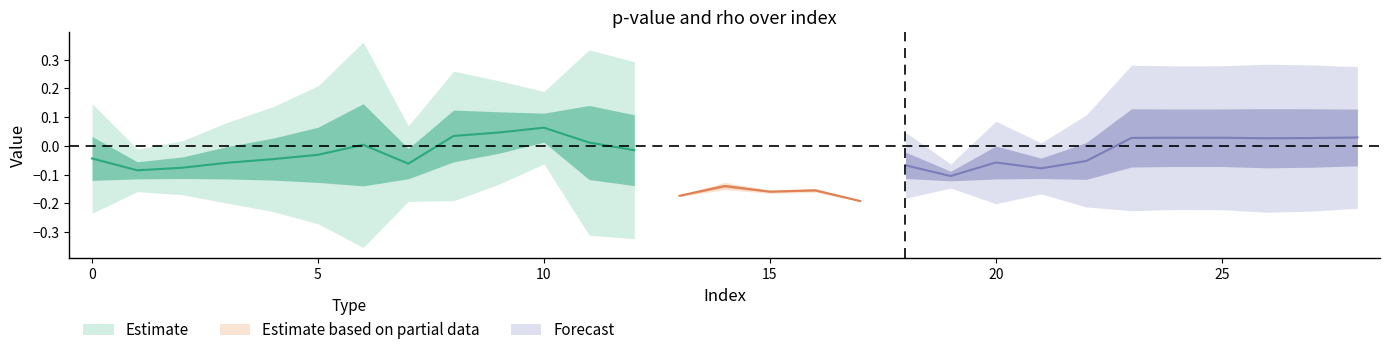

Where is the first local minimum for pvalue?

1